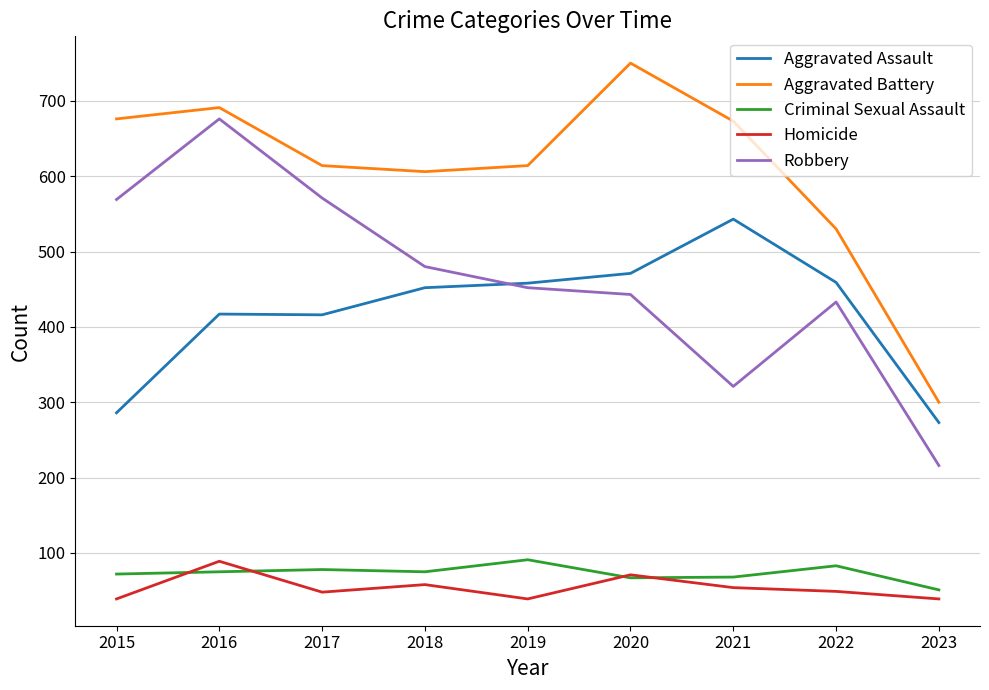

The Homicide series shows 39 at 2019. True or false?

True